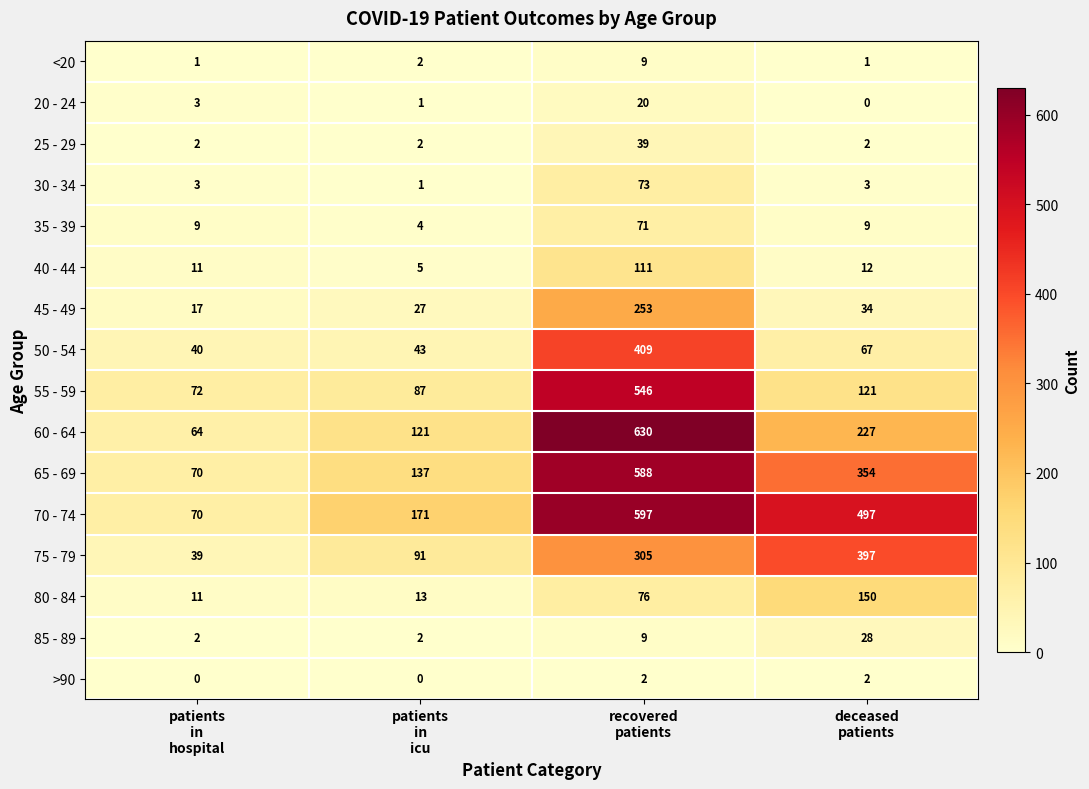

What is the greatest value displayed?

630